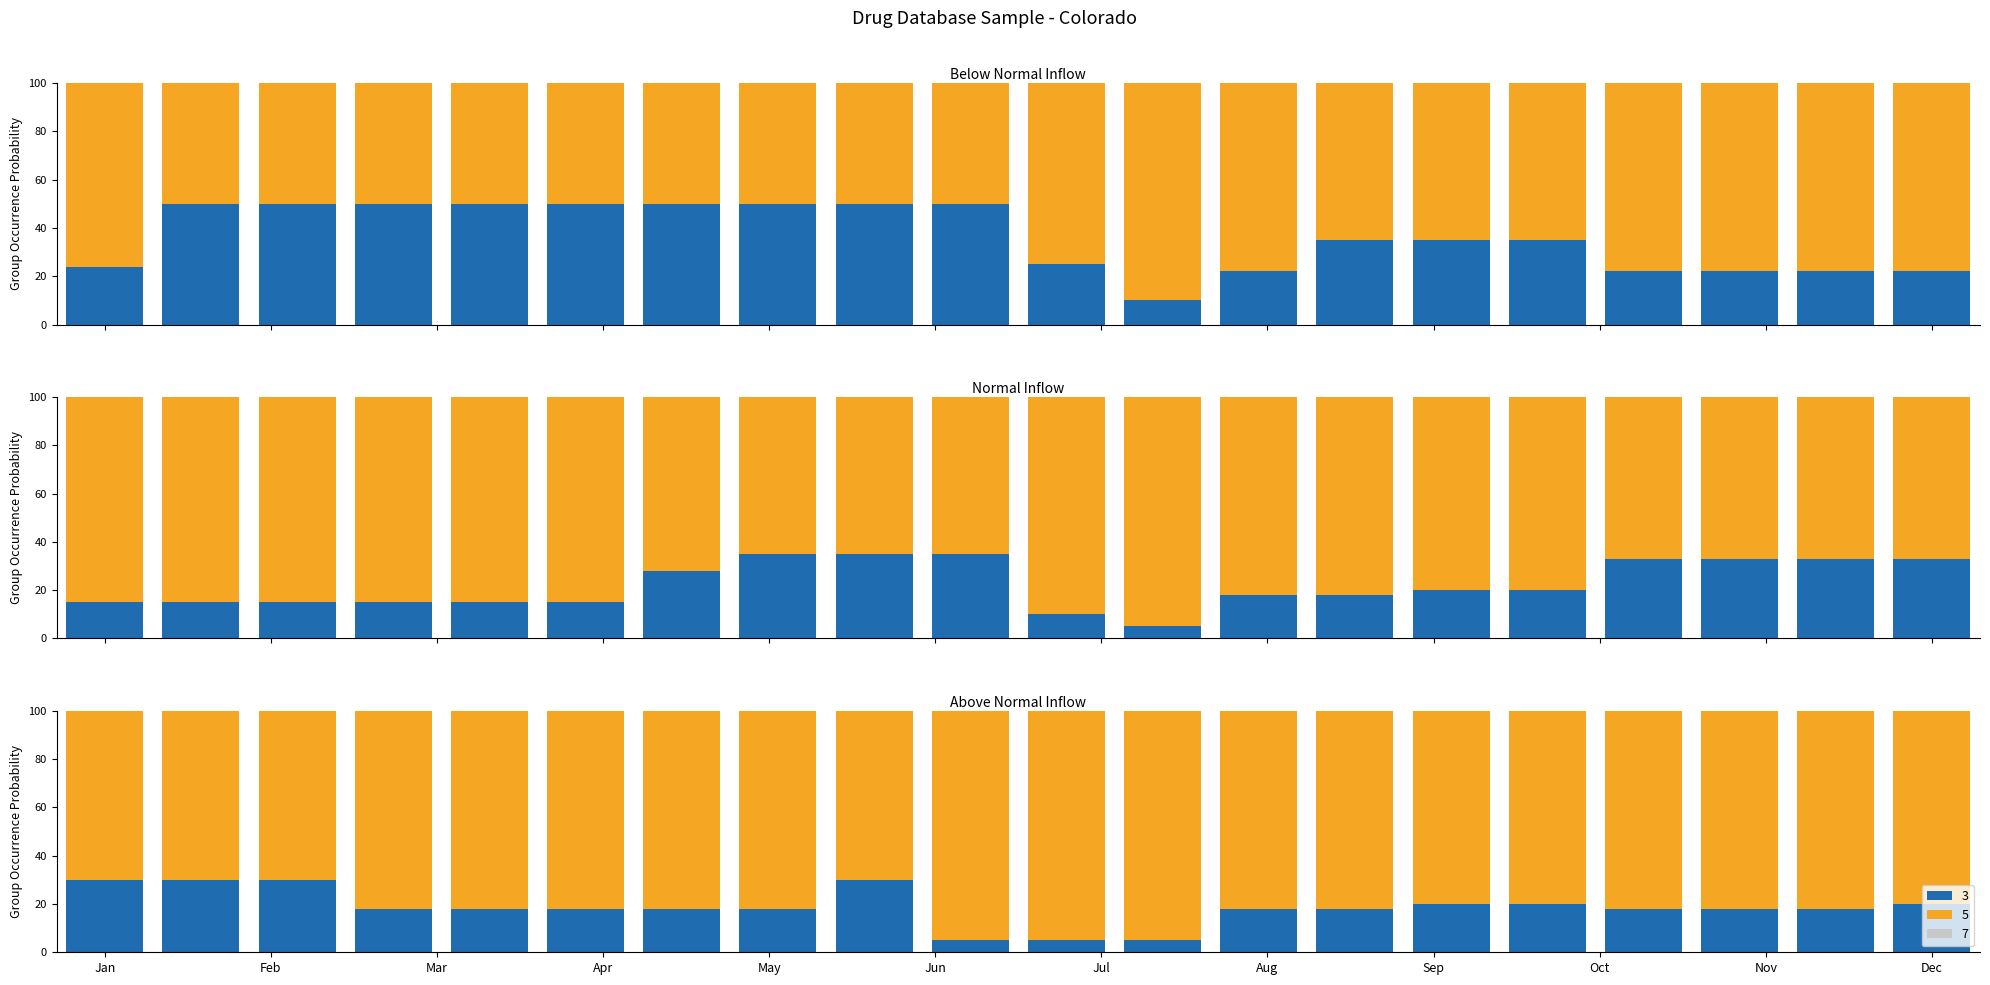

Which series changed the most between May and Jul?

3